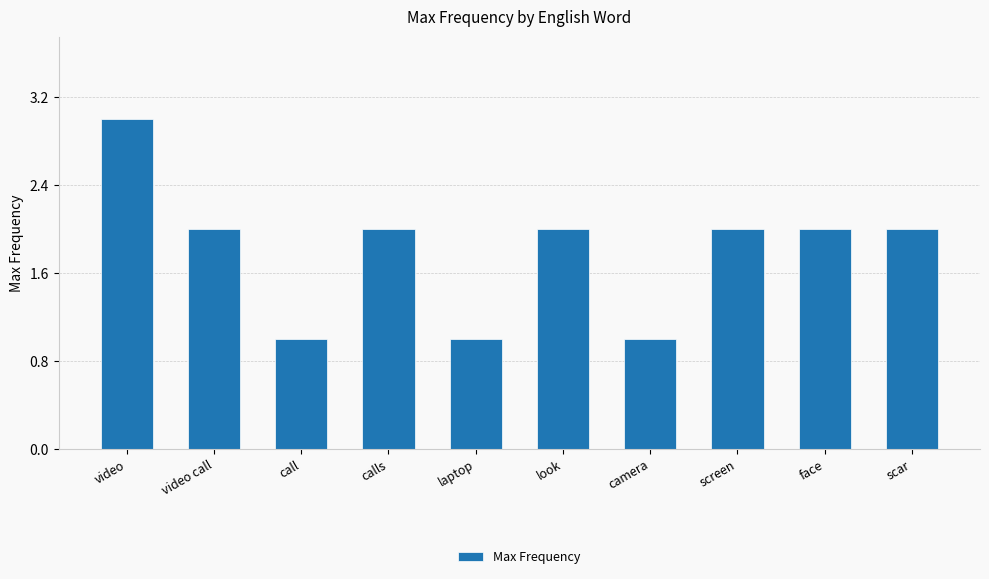

Count the number of data series in this chart.

1